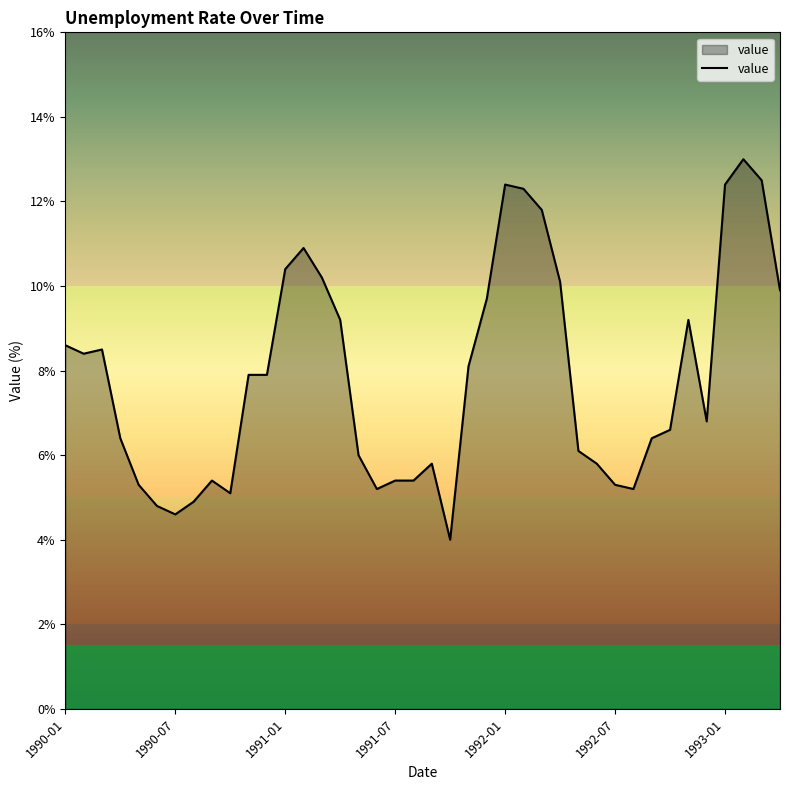

What is the smallest value displayed?

4.0